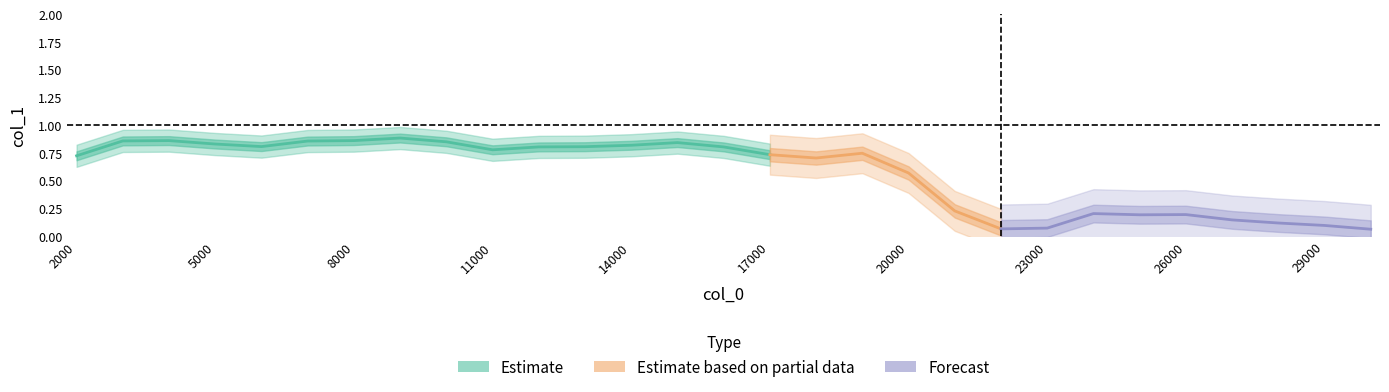

Where is the data nearest to the value 0?

30000